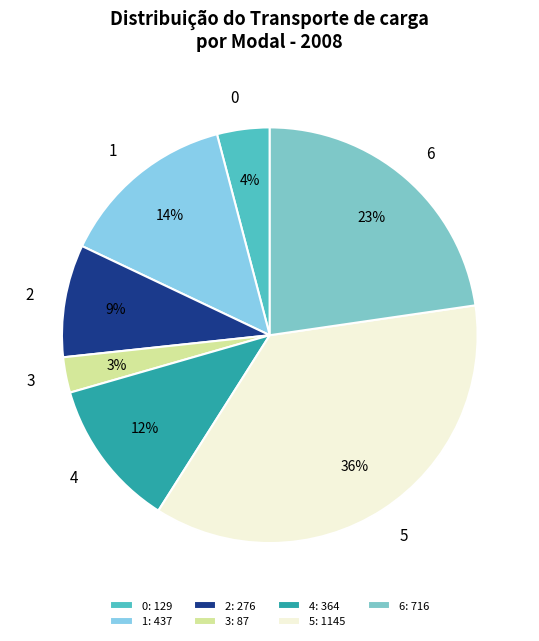

Is 6 the majority of the pie?

No